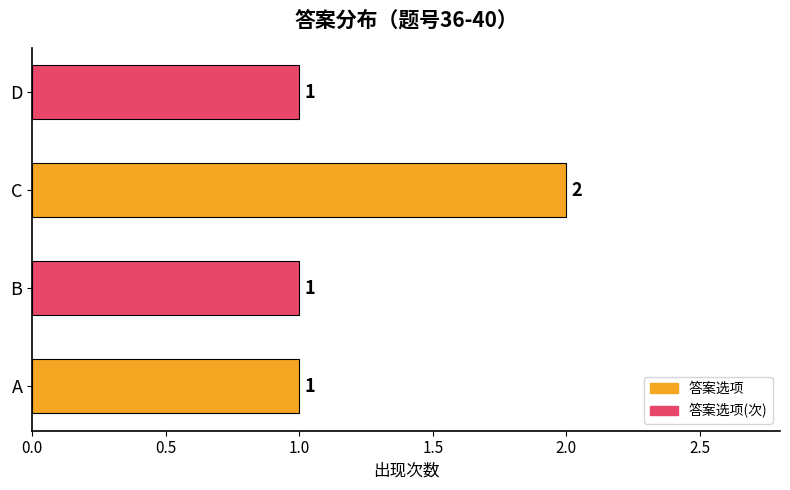

Reading top to bottom, transcribe all the data shown in this chart.

1	2	1	1